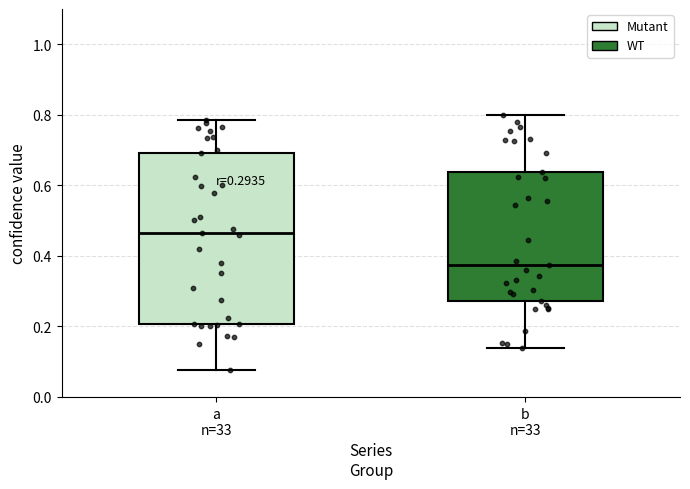

Which box's median line is the highest?

a n=33